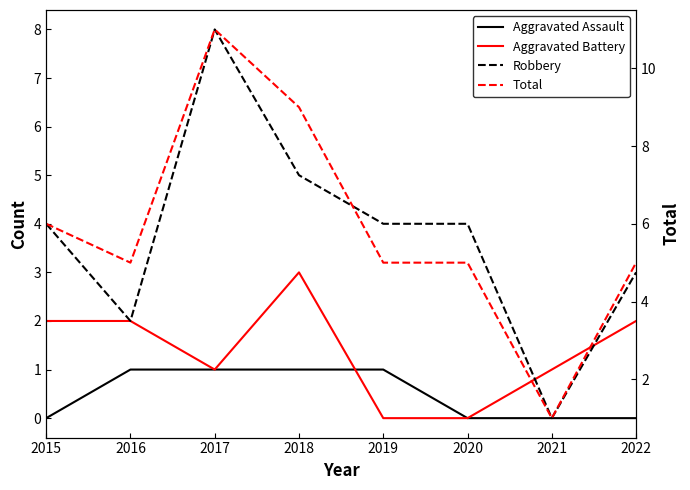

Is the value of Robbery at 2016 greater than the value of Aggravated Assault at 2015?

Yes